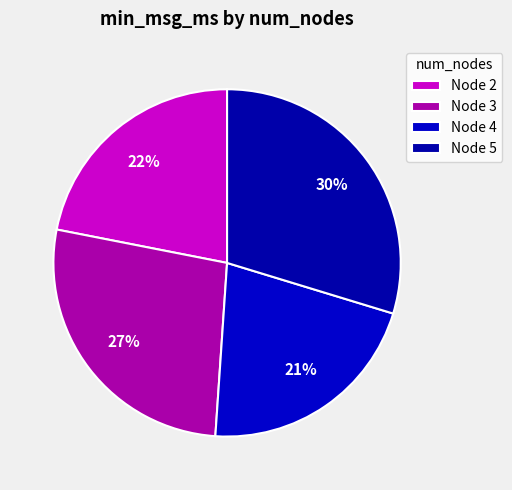

Count the number of slices in the pie.

4